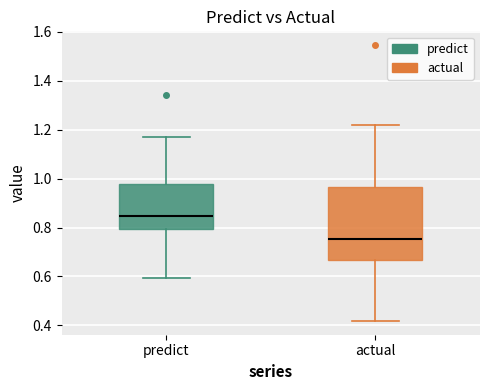

Where does the lower whisker of the box for predict end on the y-axis? The values are not printed on the chart, so give them approximately, as read against the axis.

0.60